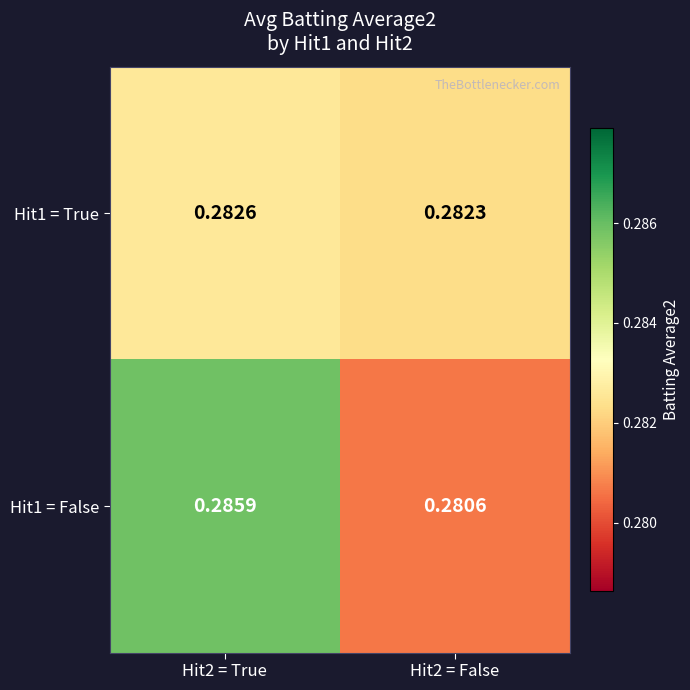

Is the value of Hit1 = False at Hit2 = False greater than the value of Hit1 = True at Hit2 = False?

No